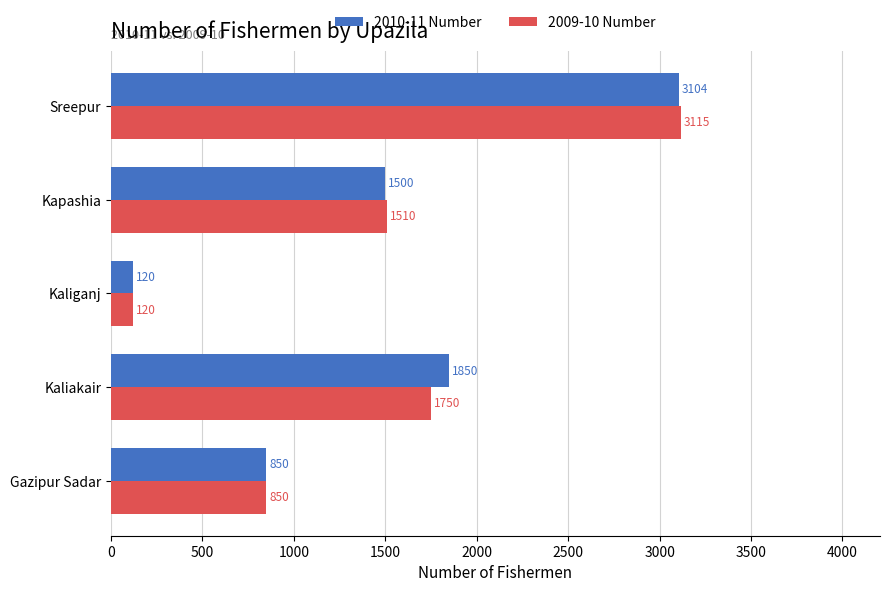

What is the average value of the 2009-10 Number series?

1469